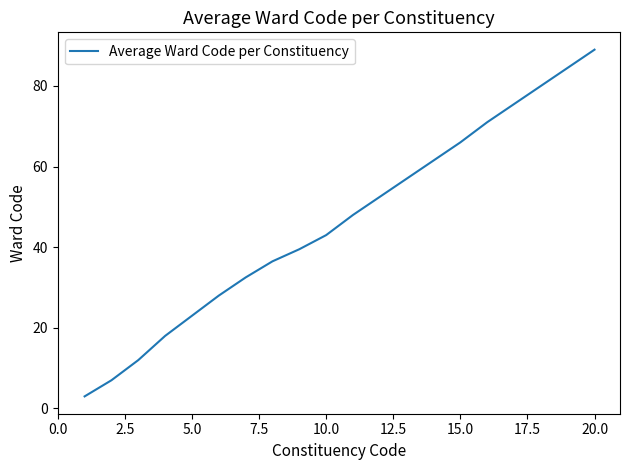

How many lines are shown in the chart?

1